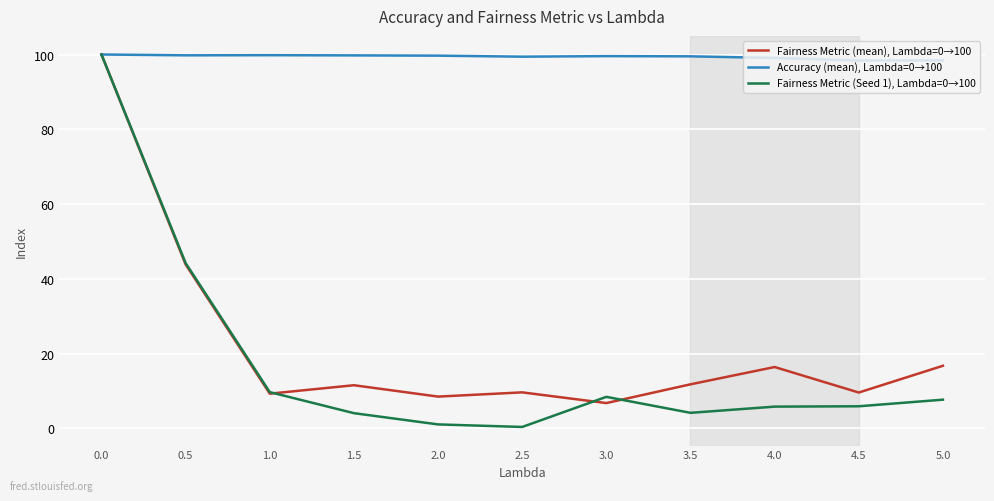

At how many categories does at least one series exceed 80?

11